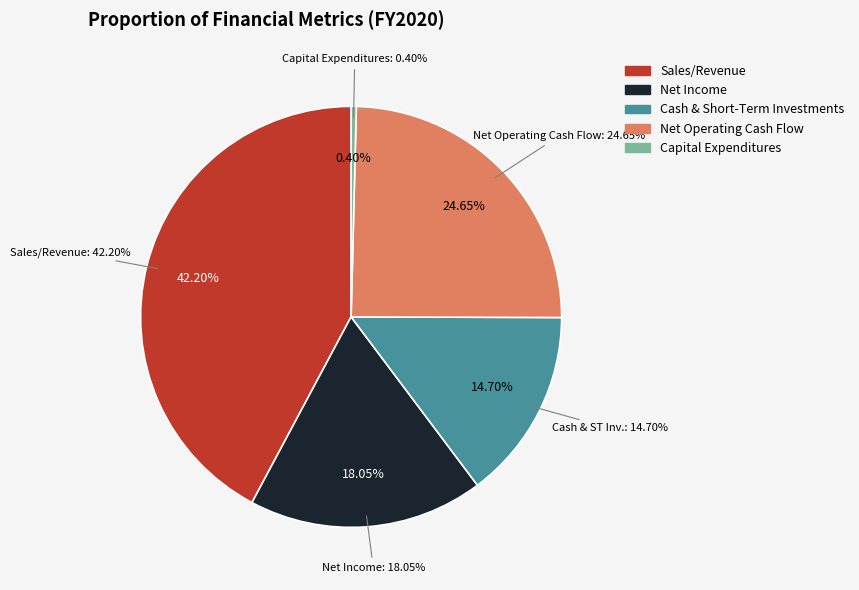

Rank the categories by value from lowest to highest.

Capital Expenditures, Cash & Short-Term Investments, Net Income, Net Operating Cash Flow, Sales/Revenue